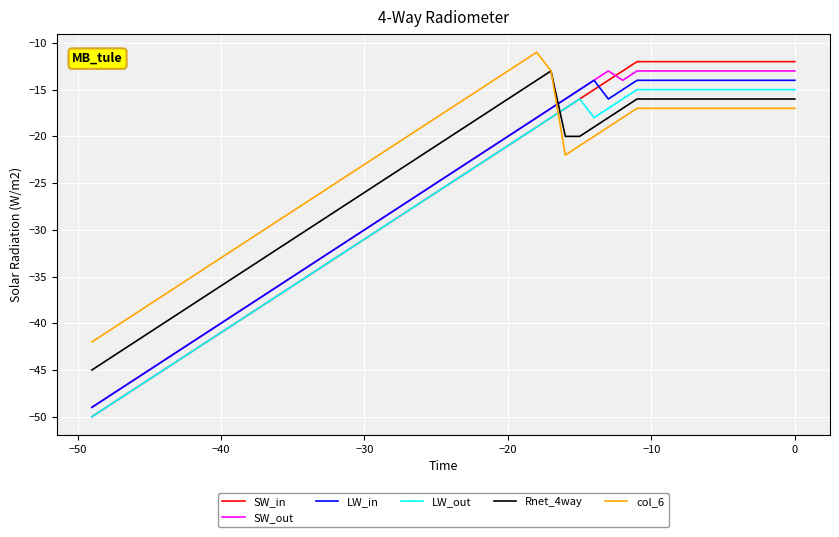

How many lines are shown in the chart?

6